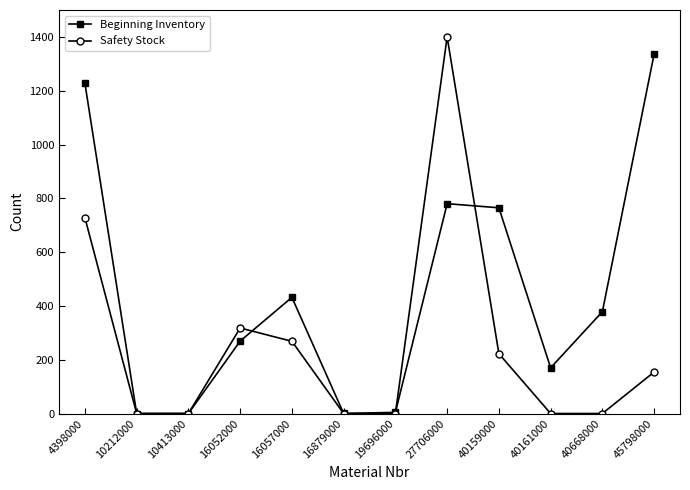

List the series in order of their overall mean, highest first.

Beginning Inventory, Safety Stock